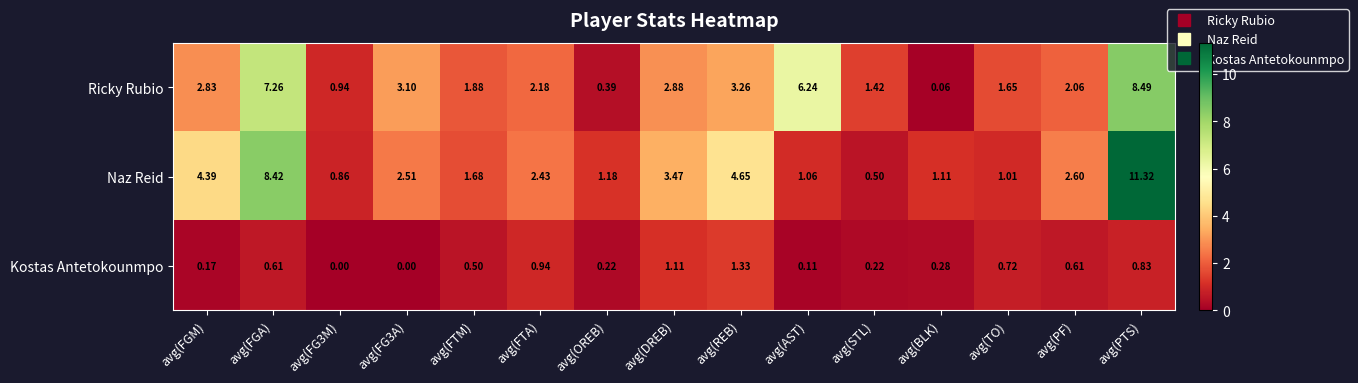

Where does the Ricky Rubio series first go above 2?

avg(FGM)